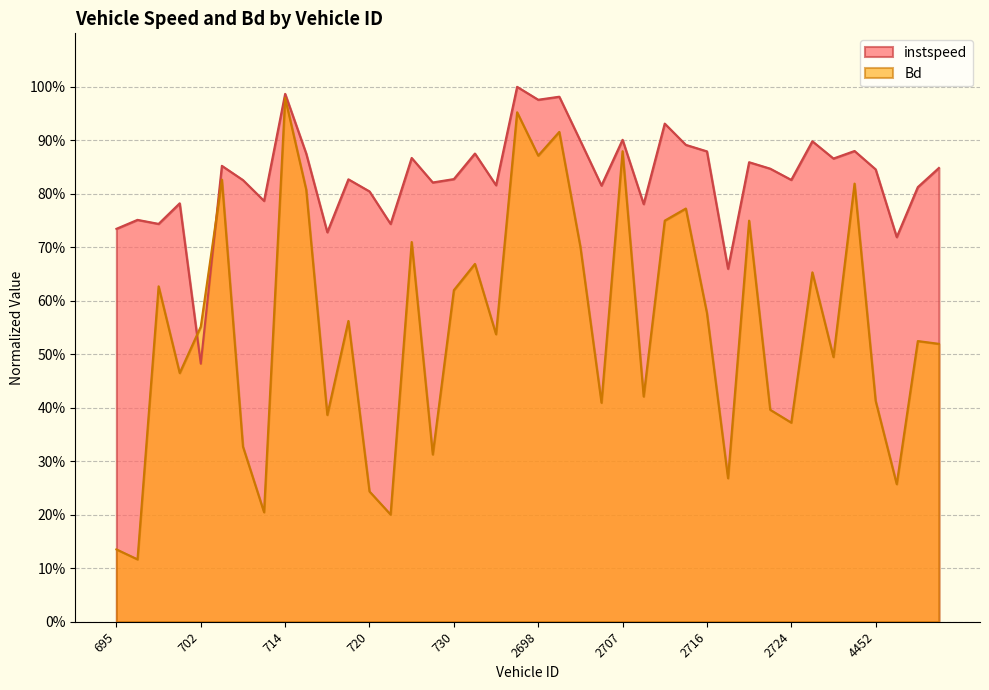

Which category has the highest value in the instspeed series?

2695